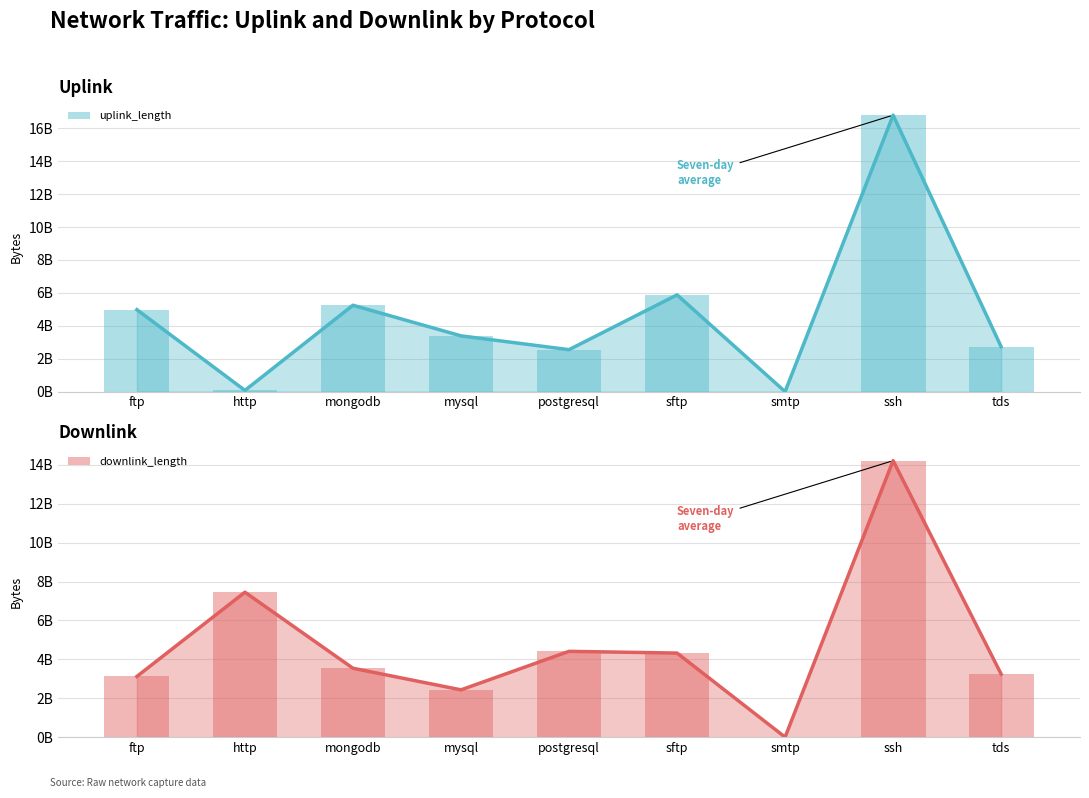

What is the difference between the maximum and second lowest values in the uplink_length series?

16726787055